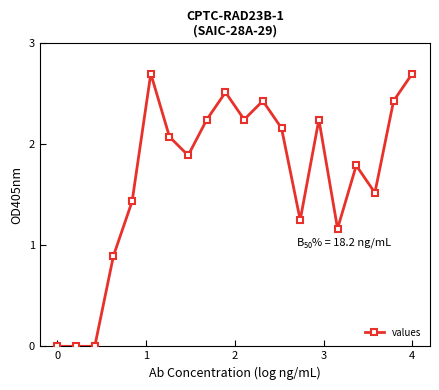

What is the sum of all values?

33.7